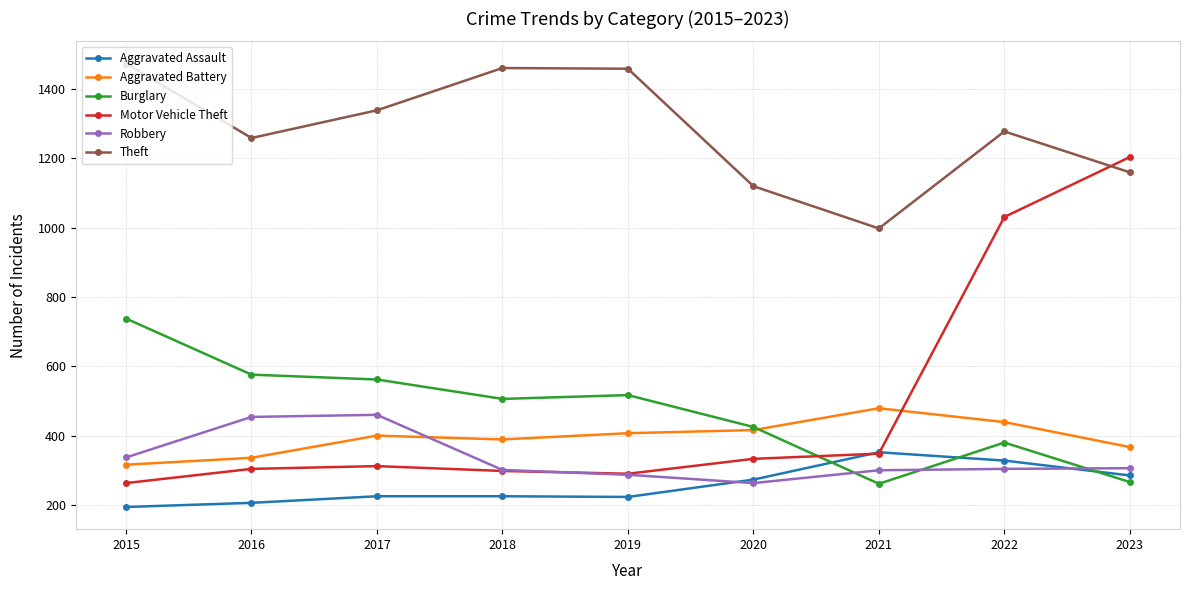

True or false: Theft and Robbery cross at least once.

False